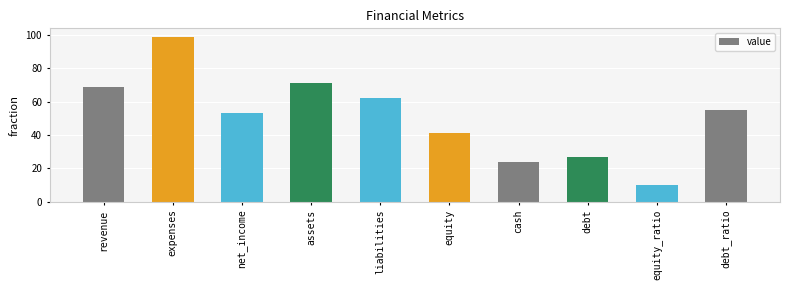

What is the maximum value shown in the chart?

99